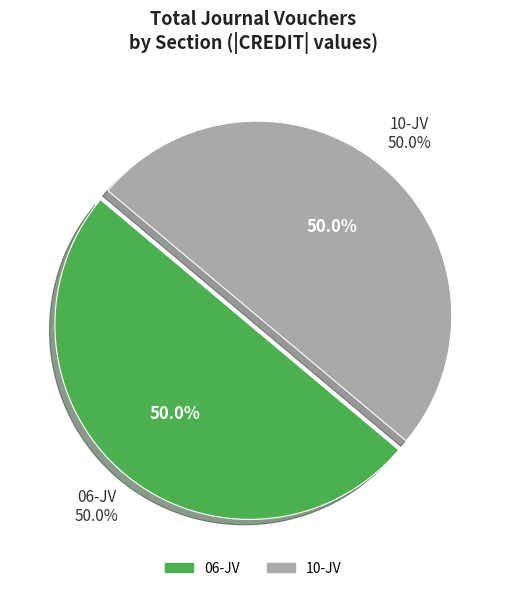

Which category has the smallest portion of the pie?

10-JV